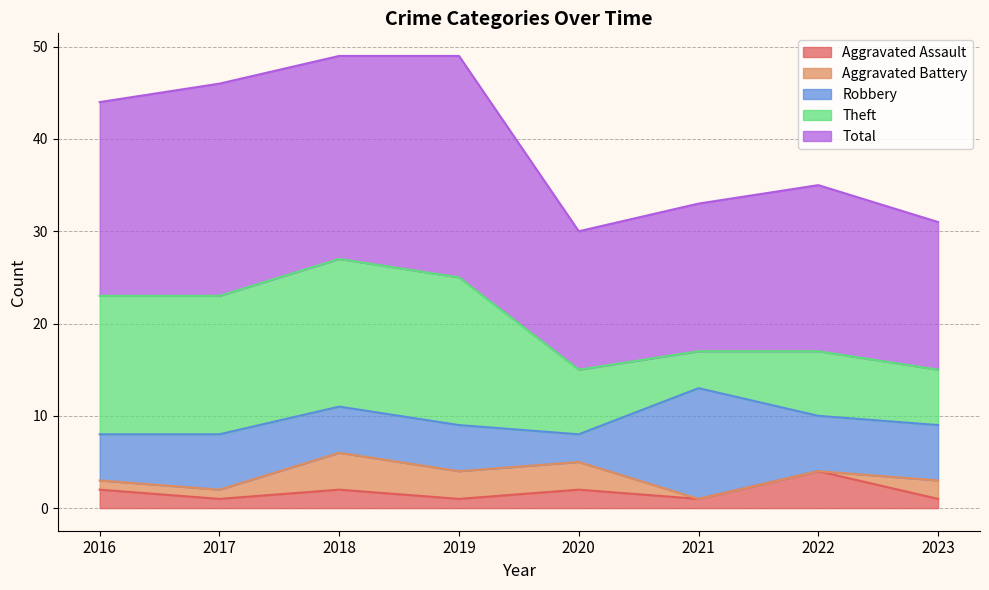

Reading left to right, what are all the values shown in this chart?

Aggravated Assault: 2	1	2	1	2	1	4	1
Aggravated Battery: 1	1	4	3	3	0	0	2
Robbery: 5	6	5	5	3	12	6	6
Theft: 15	15	16	16	7	4	7	6
Total: 21	23	22	24	15	16	18	16